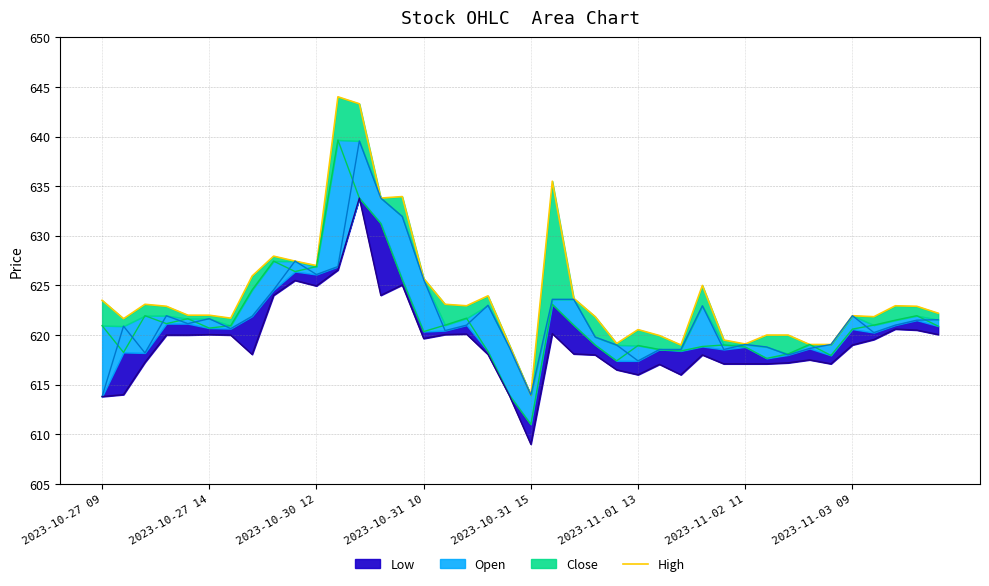

The value at 33 is 619.0. True or false?

True